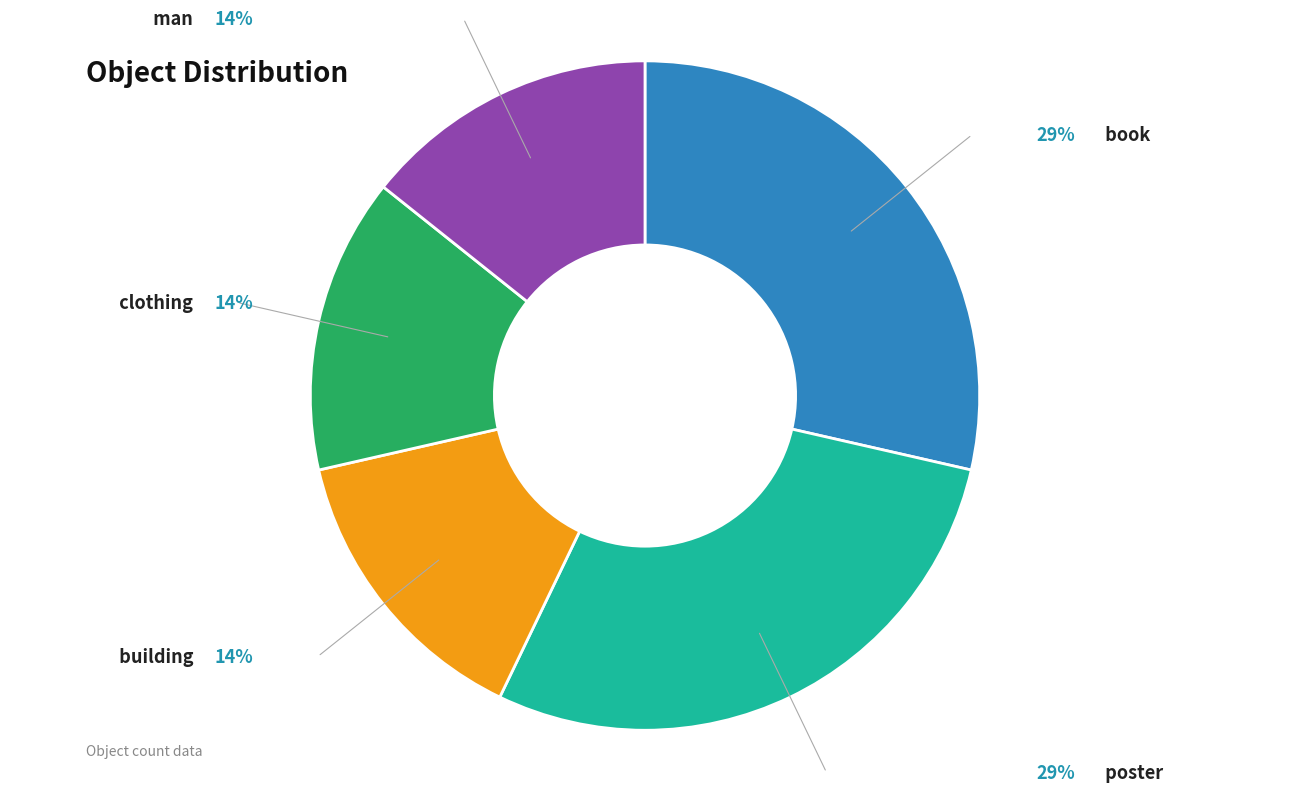

Is there a majority slice in this chart?

No